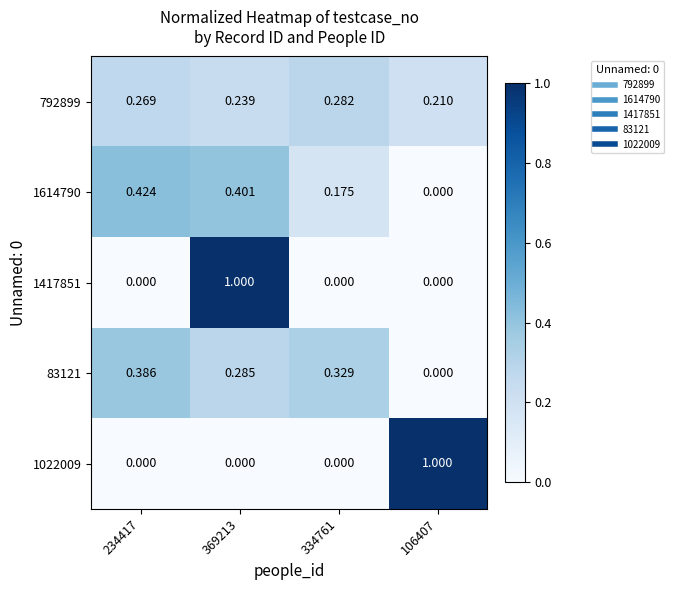

How many series are shown in this chart?

5